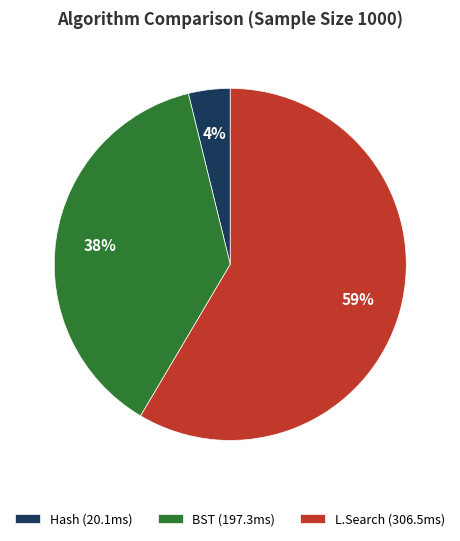

How many segments does this pie chart have?

3